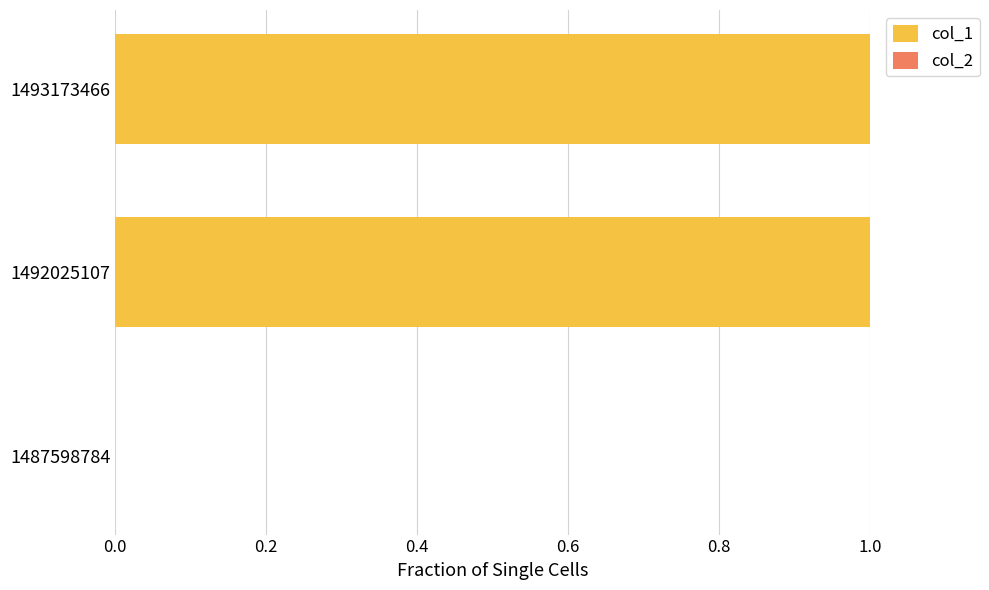

The value at 1493173466 is 1. True or false?

True